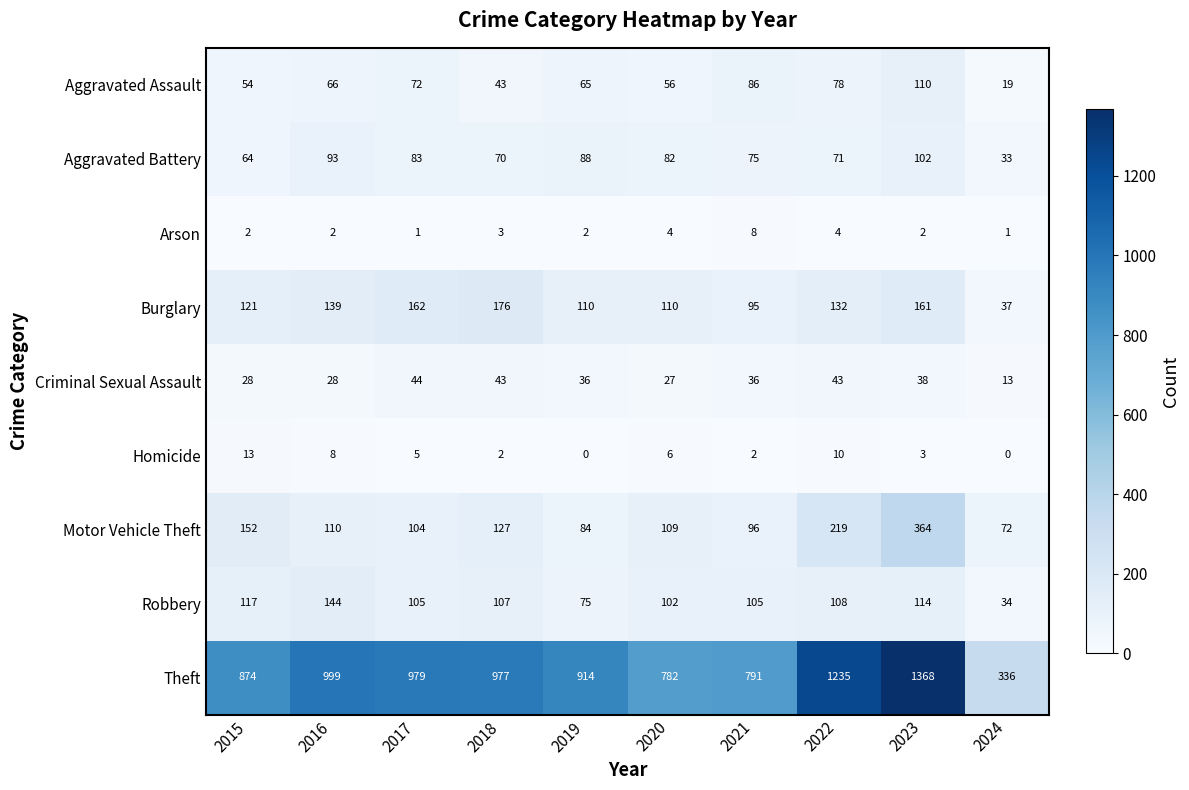

At which category is the sum across all series the highest?

2023